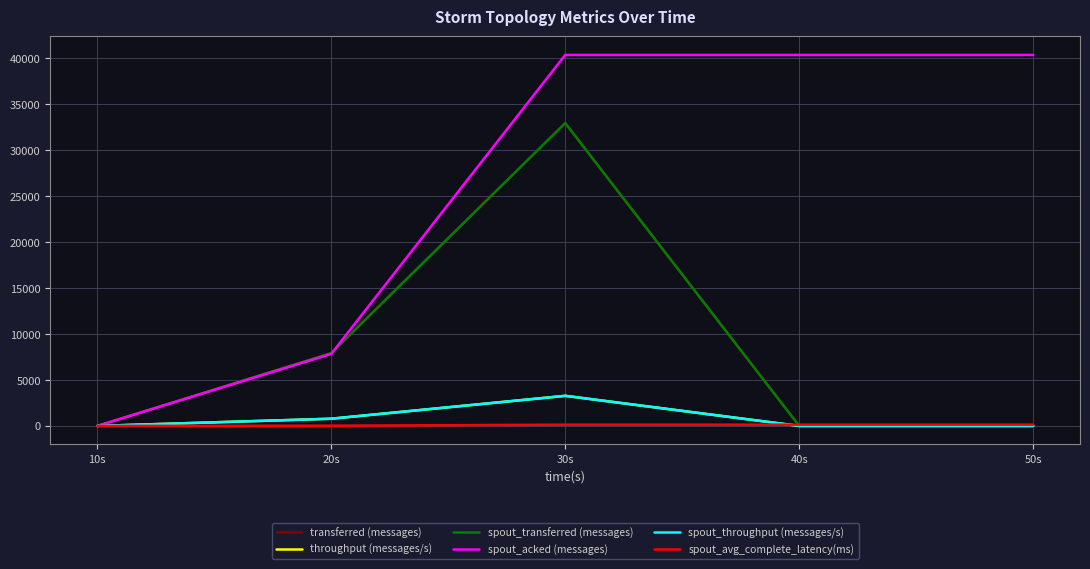

Rank the categories by spout_acked (messages) value from highest to lowest.

30s, 40s, 50s, 20s, 10s